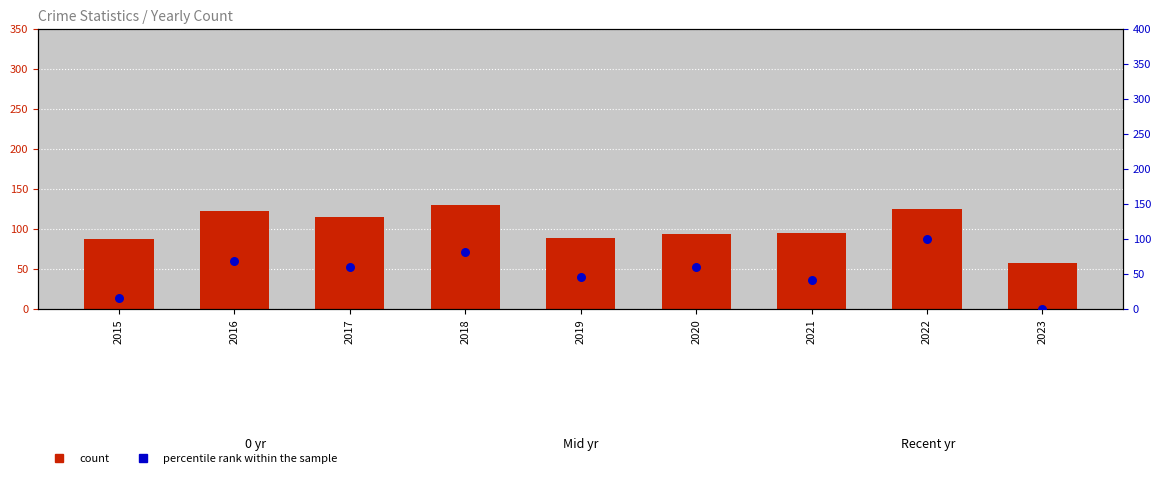

What are all the series names shown in the legend?

count, percentile rank within the sample